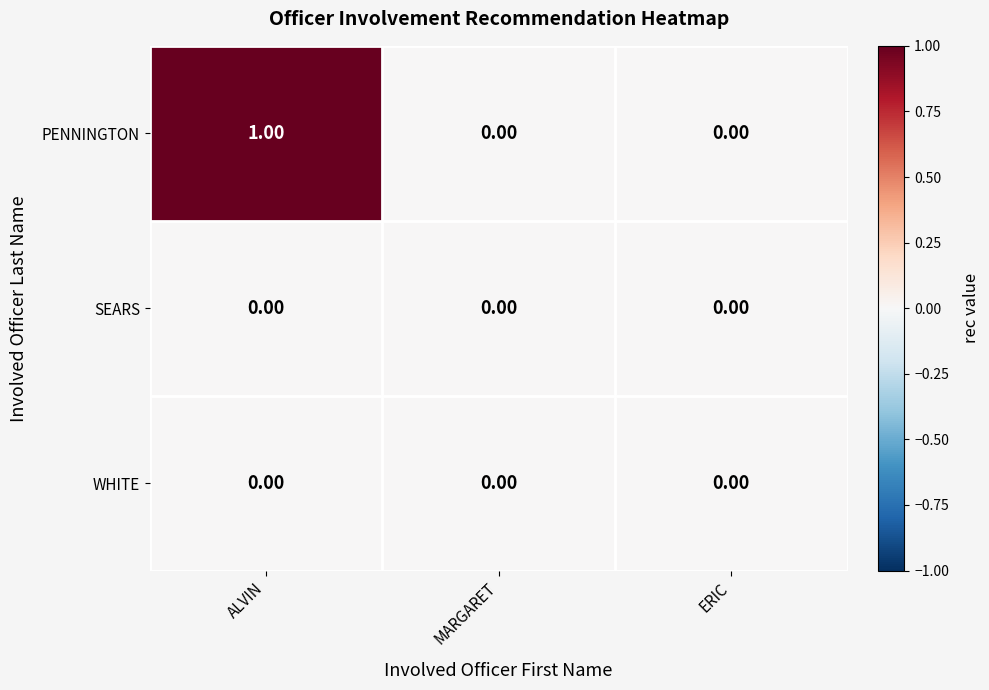

Which series has the largest total across all categories?

PENNINGTON